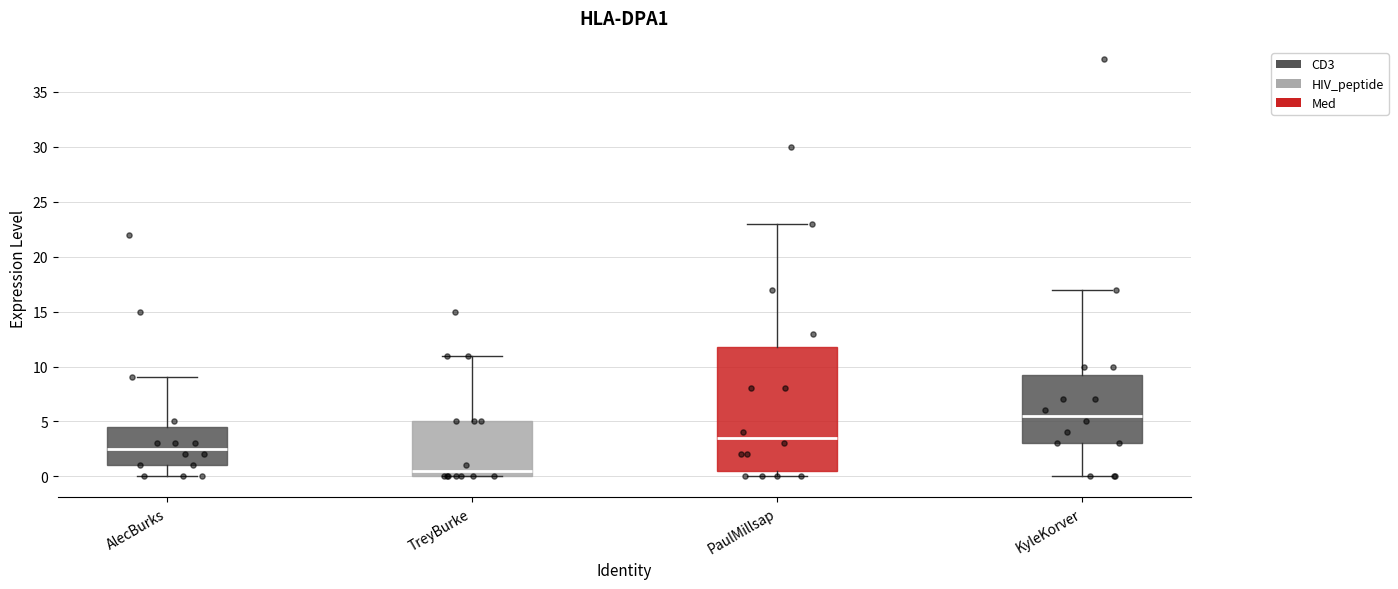

Reading left to right, transcribe this box plot: for each box, give where its median line is, the range the box spans, and where its two whiskers end, as read against the y-axis. The values are not printed on the chart, so give them approximately, as read against the axis.

AlecBurks: median 2.5, box 1.0 to 4.5, whiskers 0.0 to 9.0
TreyBurke: median 0.5, box 0.0 to 5.0, whiskers 0.0 to 11.0
PaulMillsap: median 3.5, box 0.5 to 12.0, whiskers 0.0 to 23.0
KyleKorver: median 5.5, box 3.0 to 9.5, whiskers 0.0 to 17.0